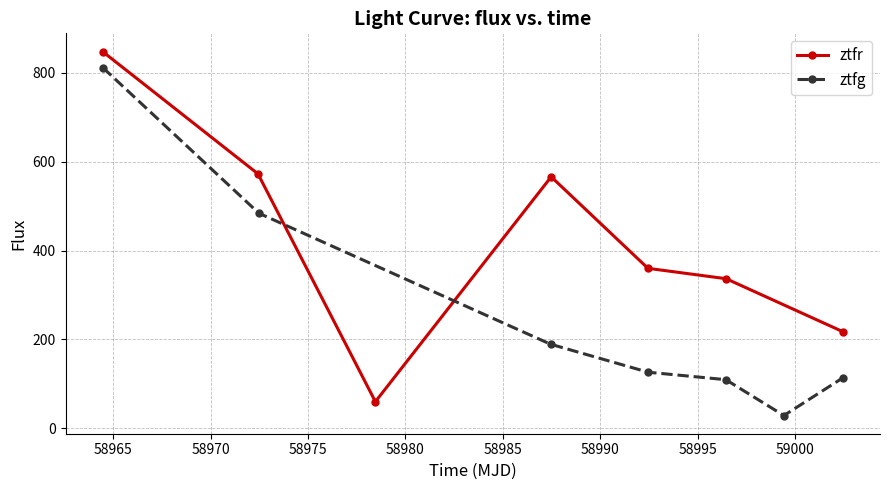

Reading left to right, transcribe all the data shown in this chart.

ztfr: 848.3	572.7	59.6	566.1	359.9	336.6	217.1
ztfg: 811.7	484.0	189.0	125.9	109.1	28.4	113.2